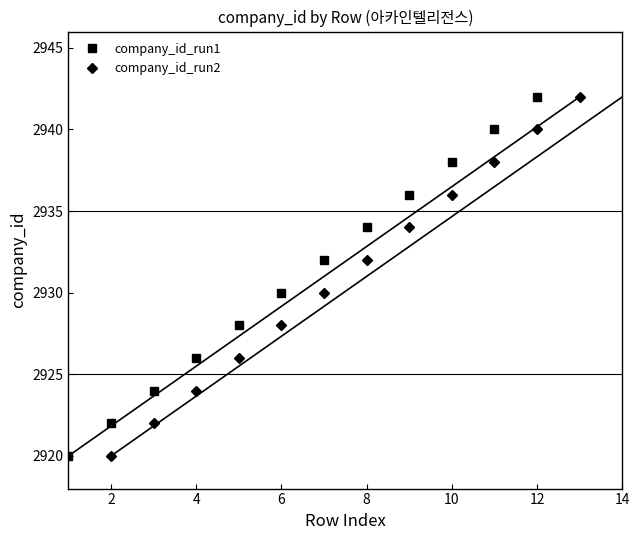

What is the sum of the company_id_run1 values at 10 and 8?

5872